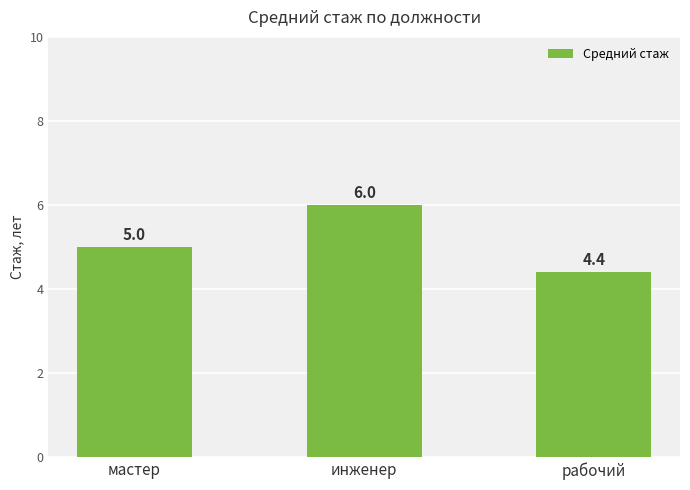

Where is the data nearest to the value 5?

мастер